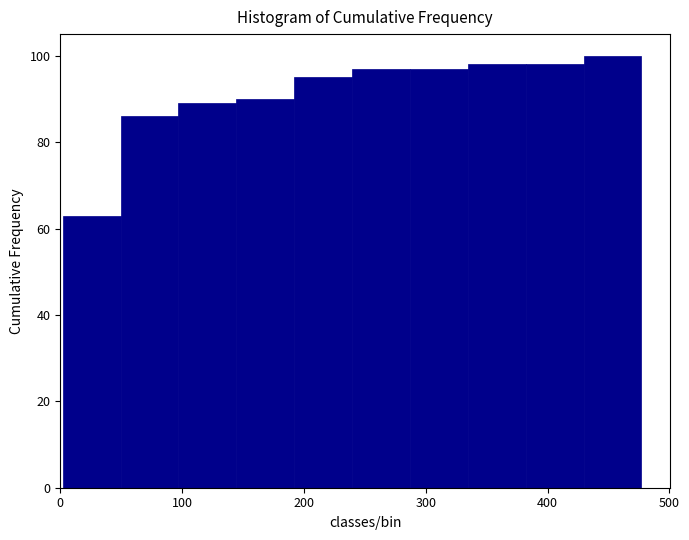

Which range on the x-axis has the tallest bar?

430 to 480